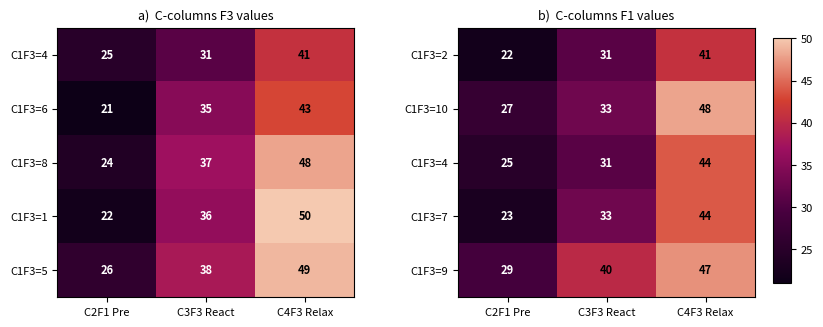

At how many categories does at least one series exceed 39?

2